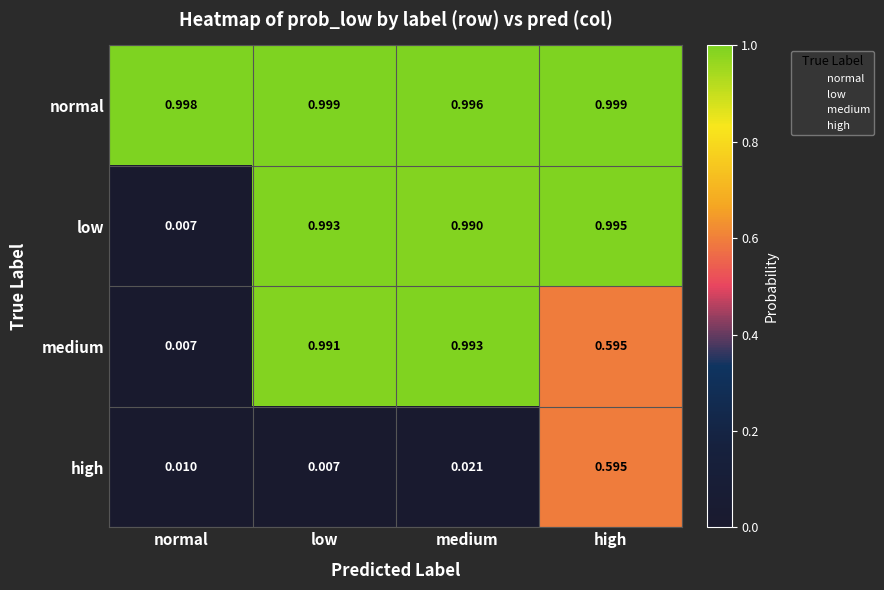

Is the value of low at low greater than the value of medium at normal?

Yes